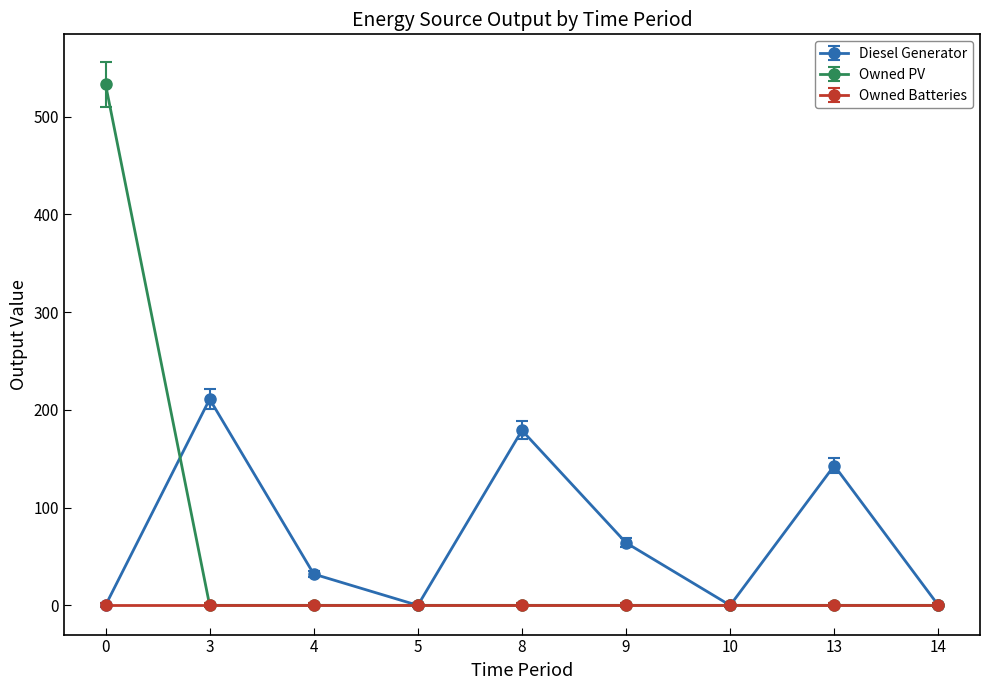

The value of Owned Batteries at 5 is 0. True or false?

True